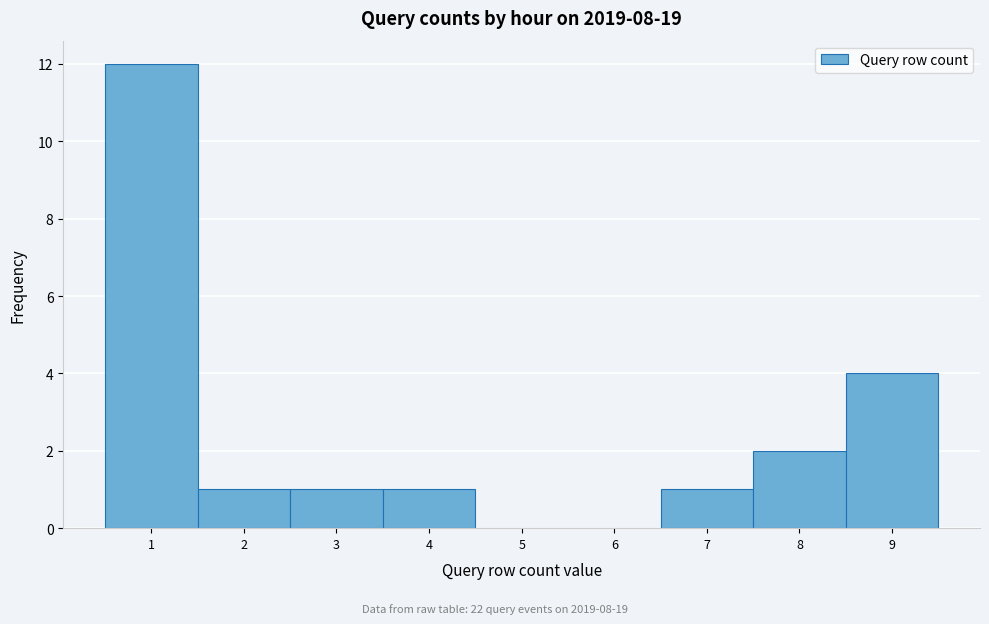

What is the height of the bar covering 3.5 to 4.5 on the x-axis? The values are not printed on the chart, so give them approximately, as read against the axis.

1